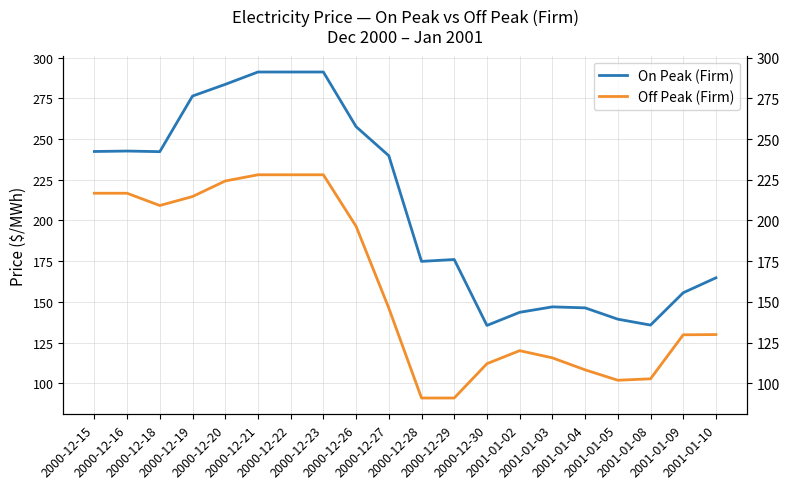

What is the lowest value of the Off Peak (Firm) series?

90.9